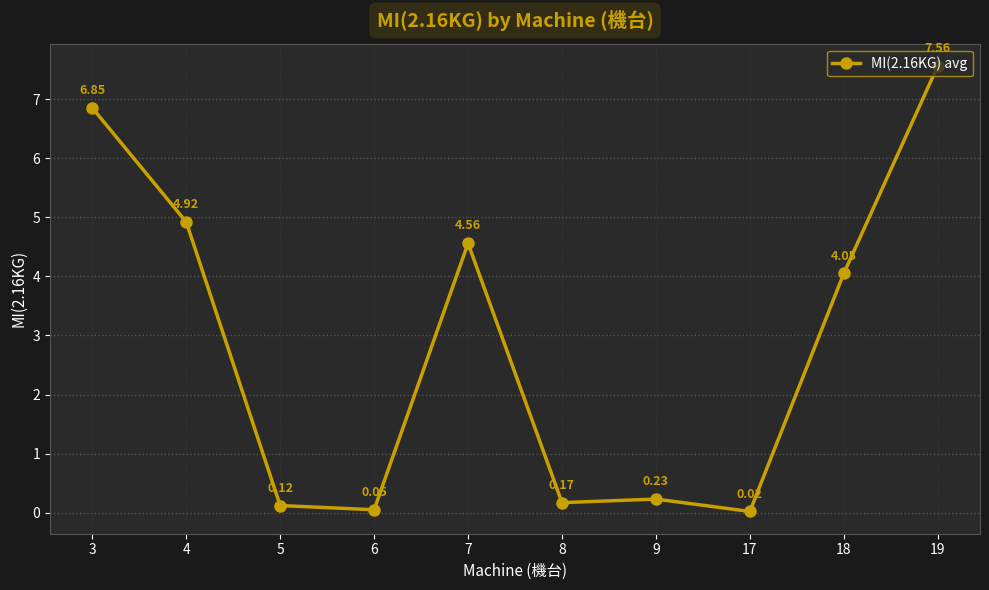

How many points are higher than both their immediate neighbors (excluding endpoints)?

2